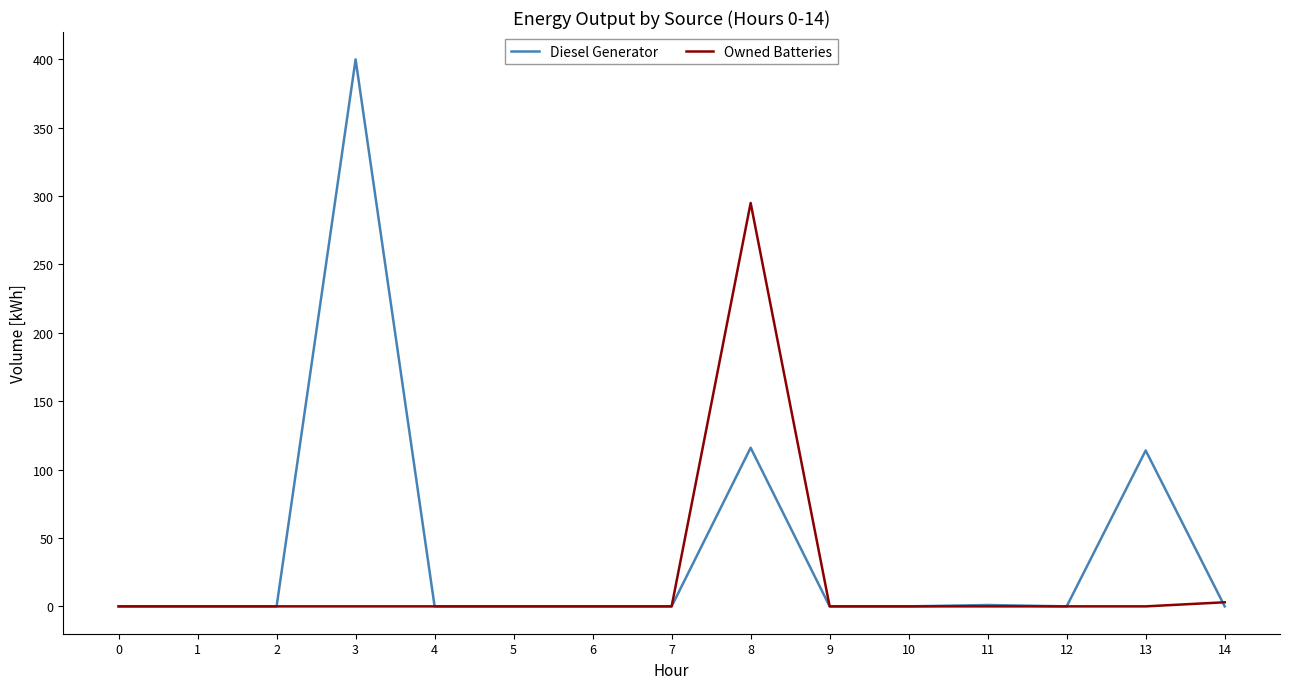

Which series has the widest spread of values?

Diesel Generator